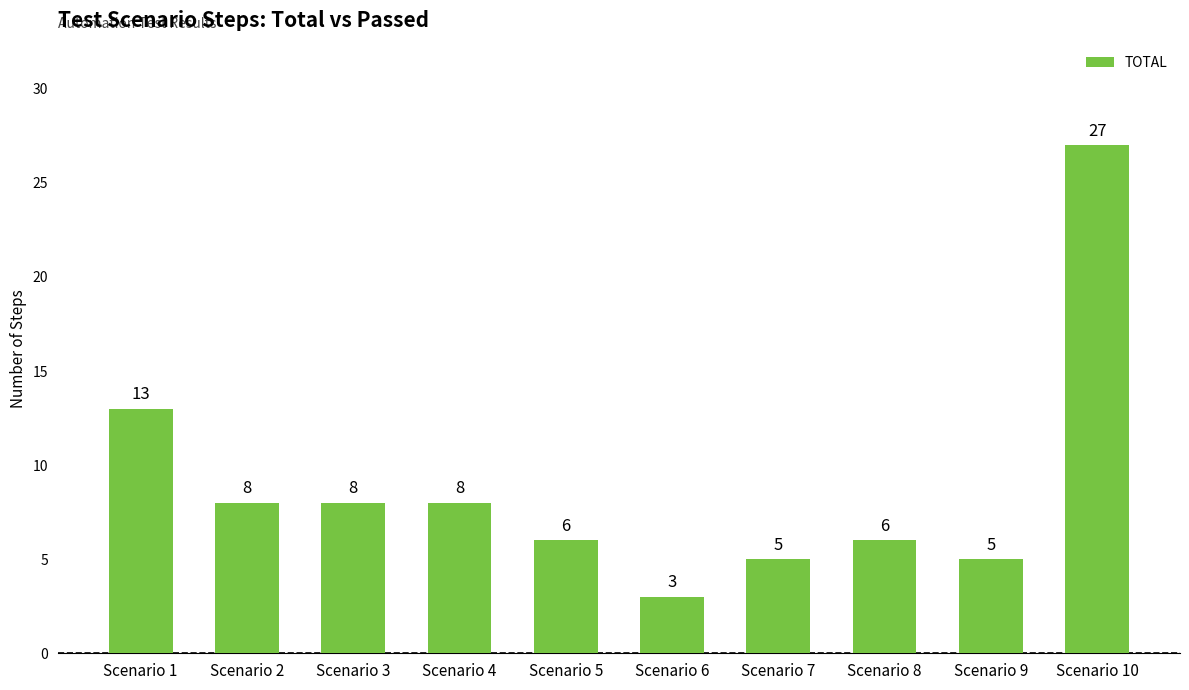

The value at Scenario 7 is 5. True or false?

True